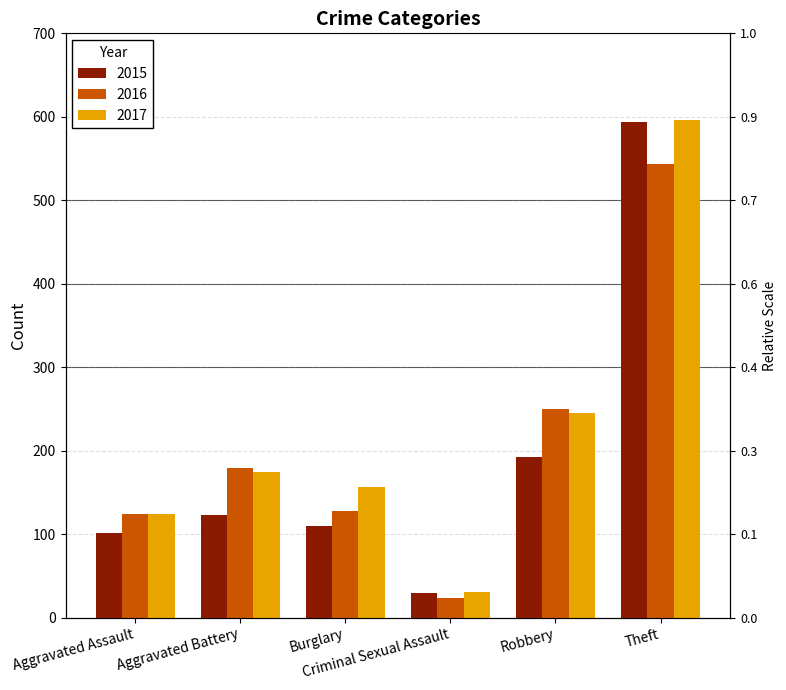

At how many categories does at least one series exceed 181?

2